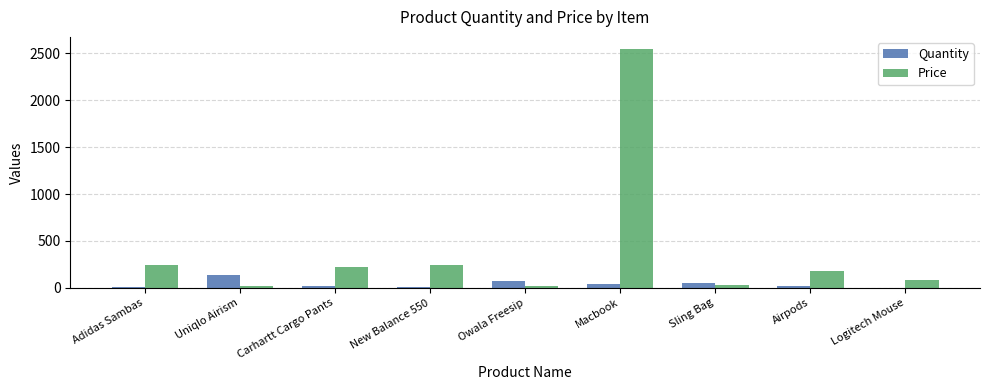

How many series are shown in this chart?

2